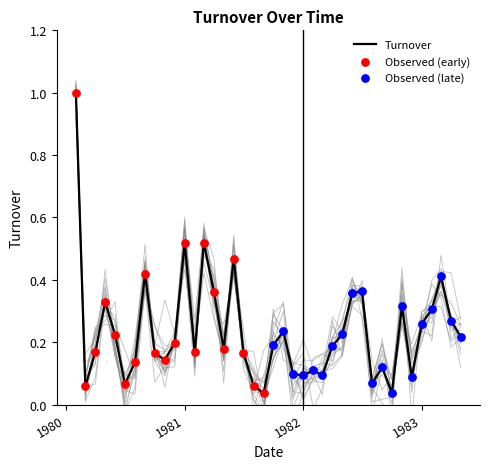

What is the change in value from 1982-08-01 to 1983-05-01?

+0.1